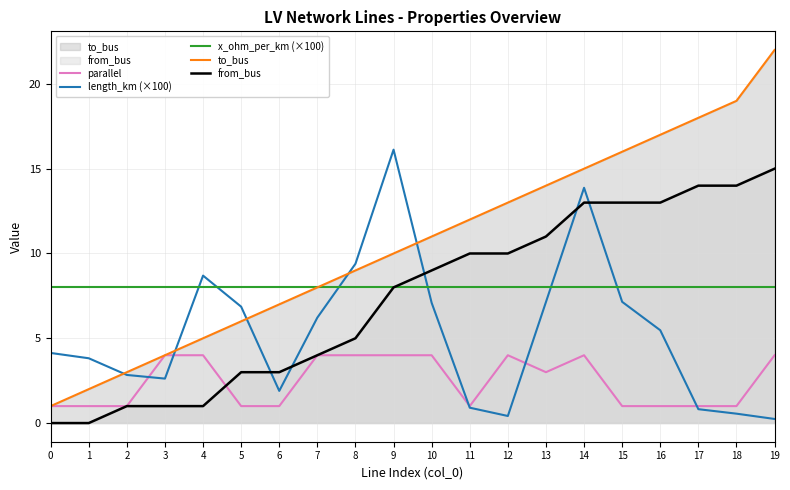

True or false: to_bus and length_km (×100) intersect in this chart.

True